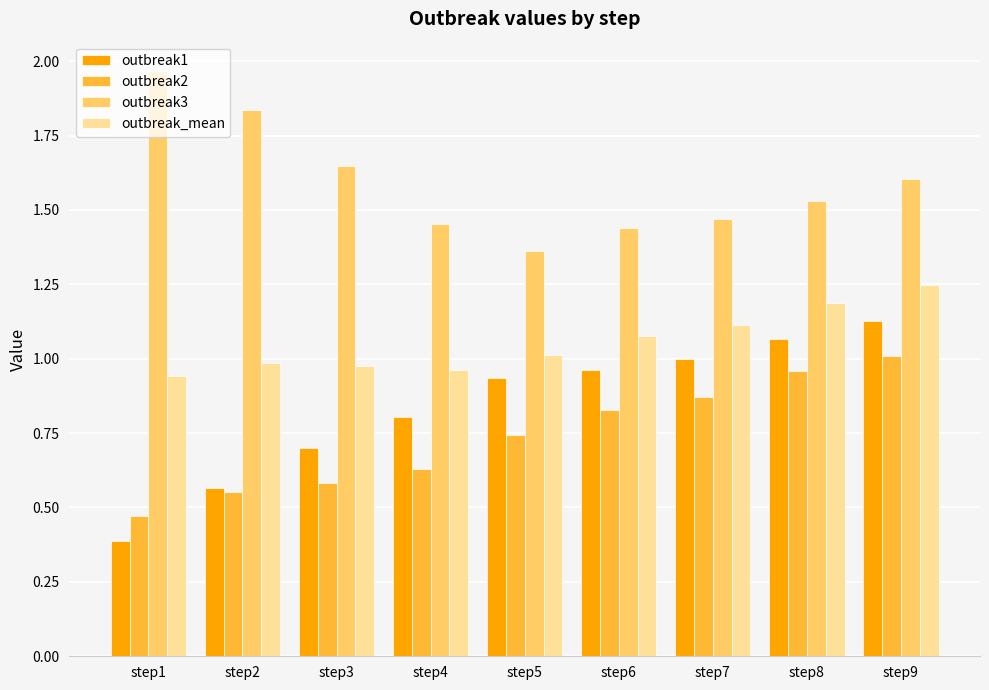

What is the sum of all outbreak3 values?

14.3